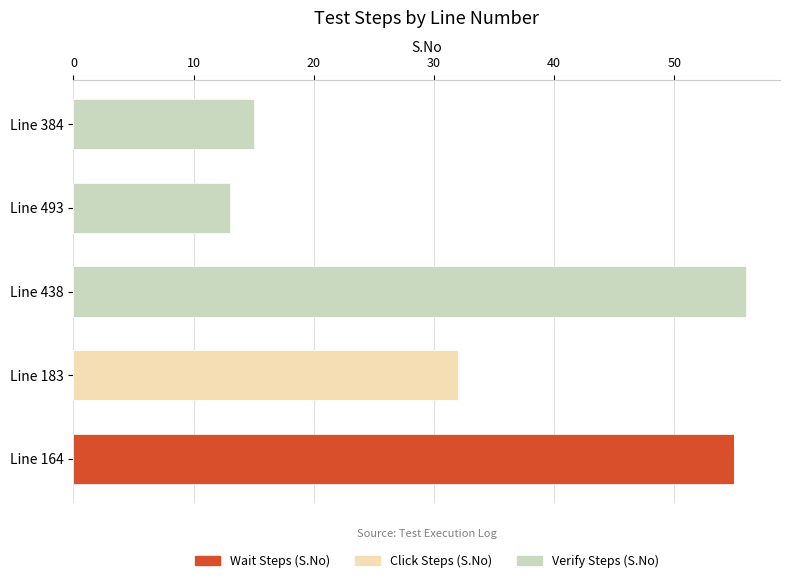

What is the sum of all Wait Steps (S.No) values?

55